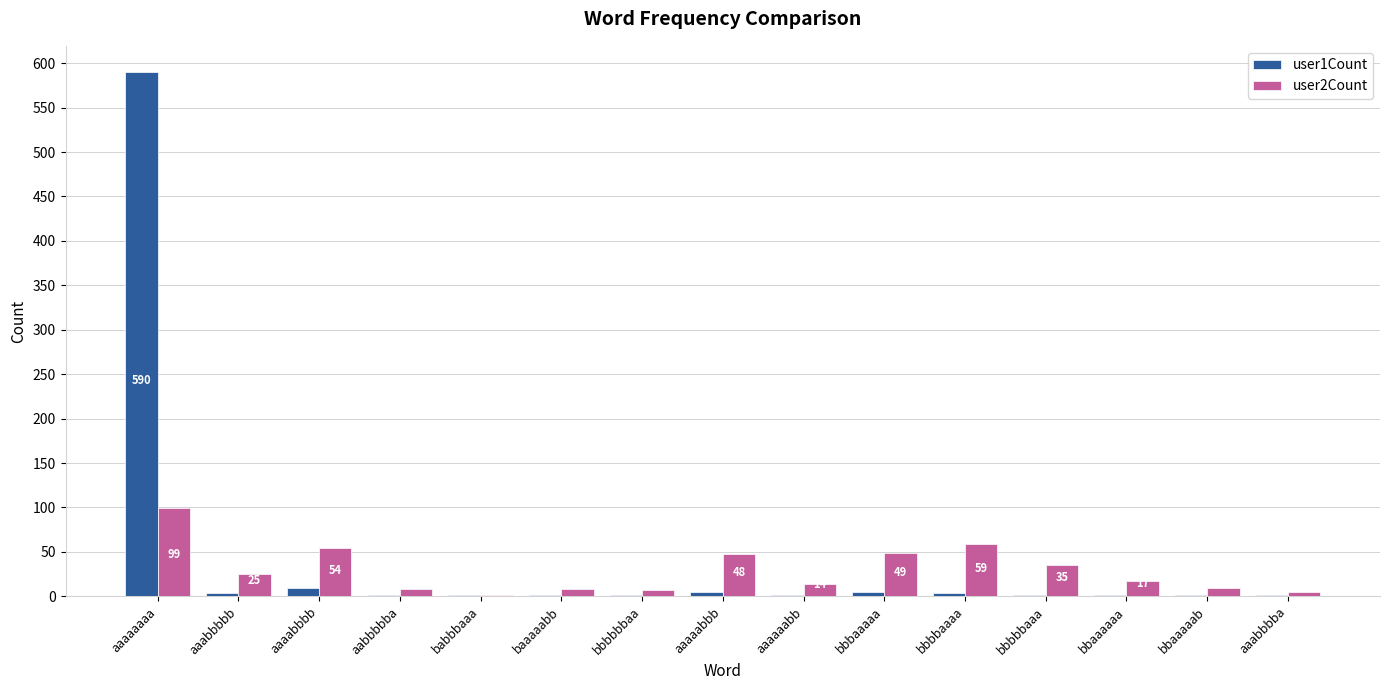

Between bbbbaaaa and bbaaaaab, which series saw the biggest shift?

user2Count